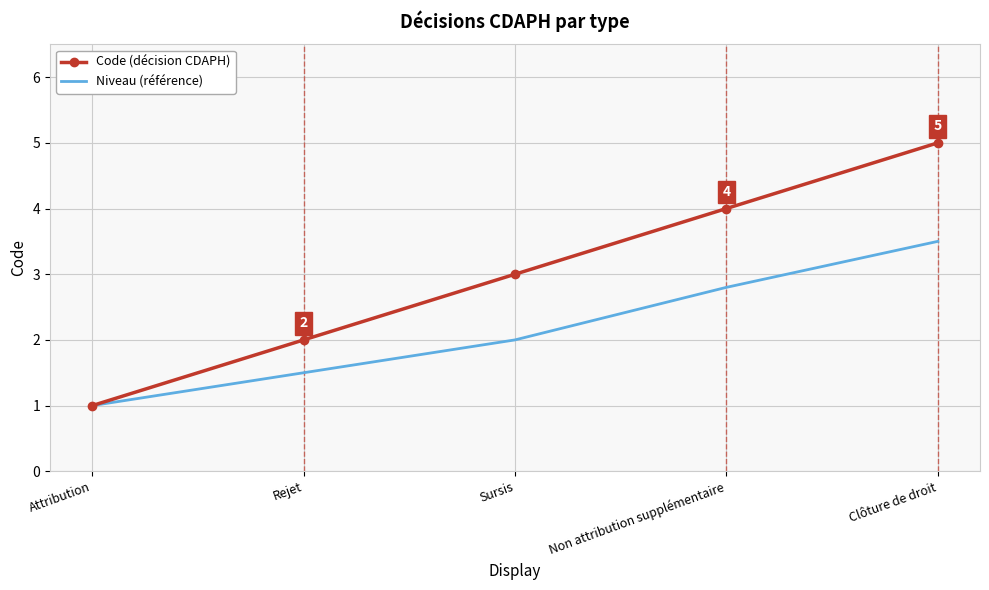

At which category does the chart reach its minimum across all series?

Attribution